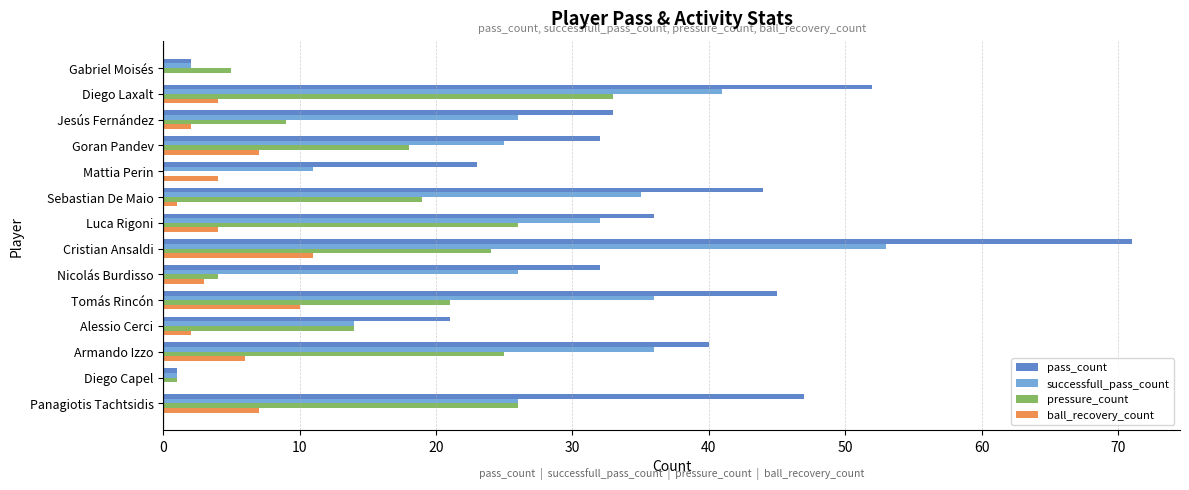

True or false: ball_recovery_count has a value of 7 at Goran Pandev.

True